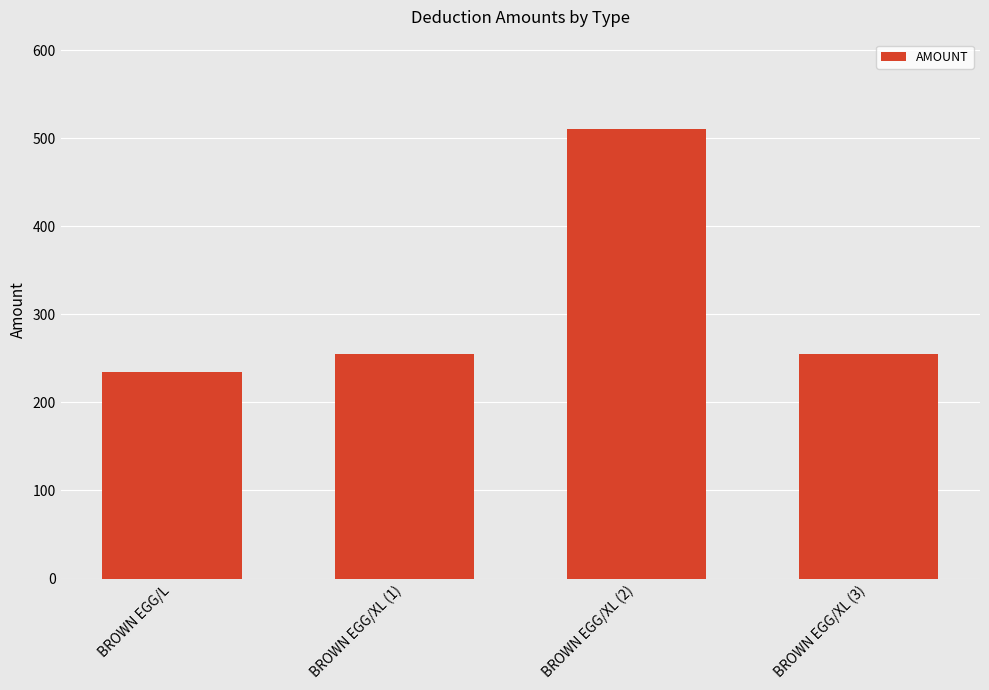

Is it true that the value at BROWN EGG/L is 235?

True